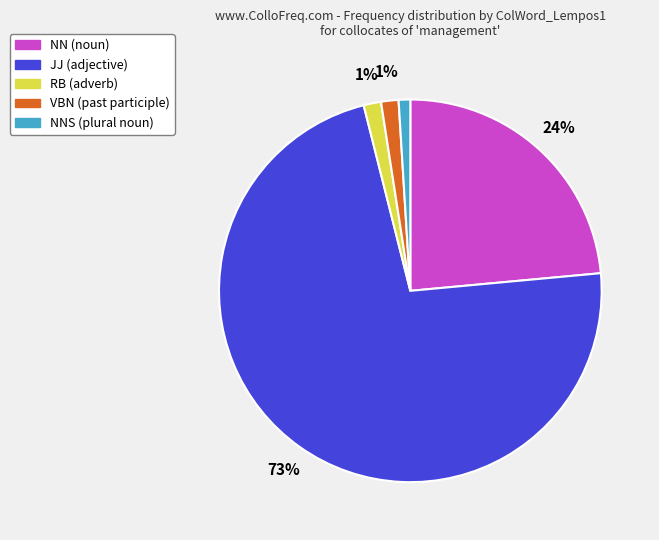

Is there any slice that represents more than half of the pie?

Yes